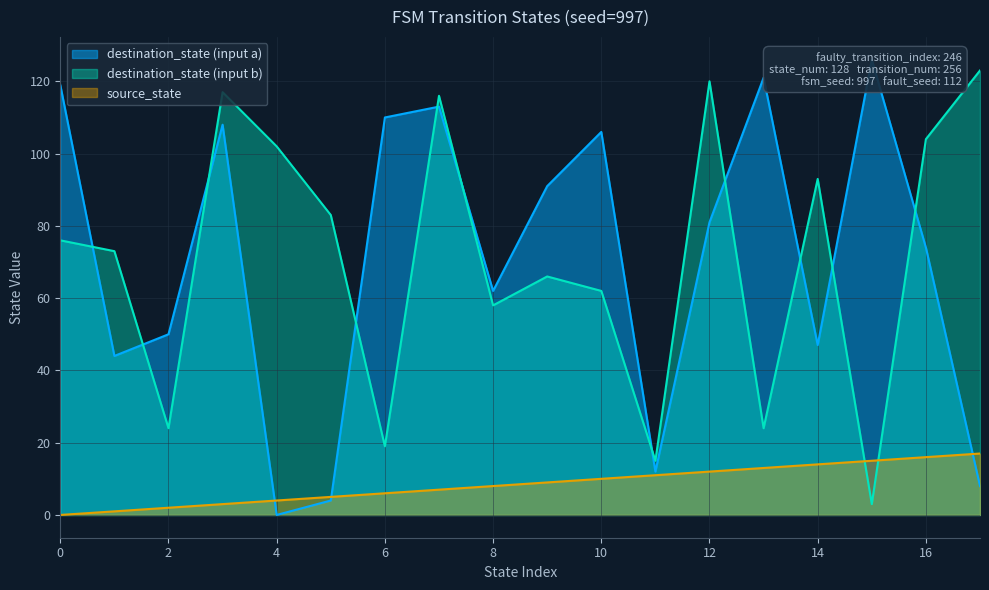

What is the highest value of the source_state series?

17